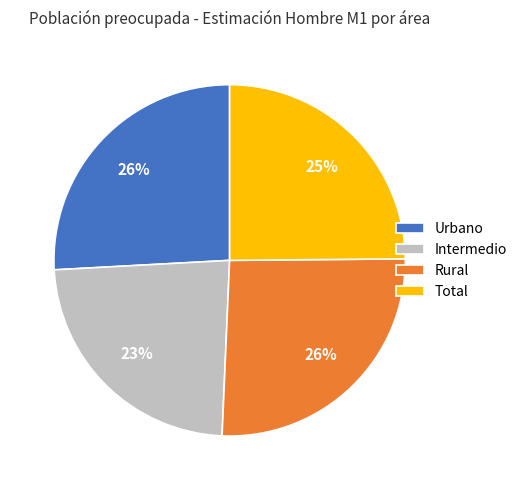

Is there a majority slice in this chart?

No